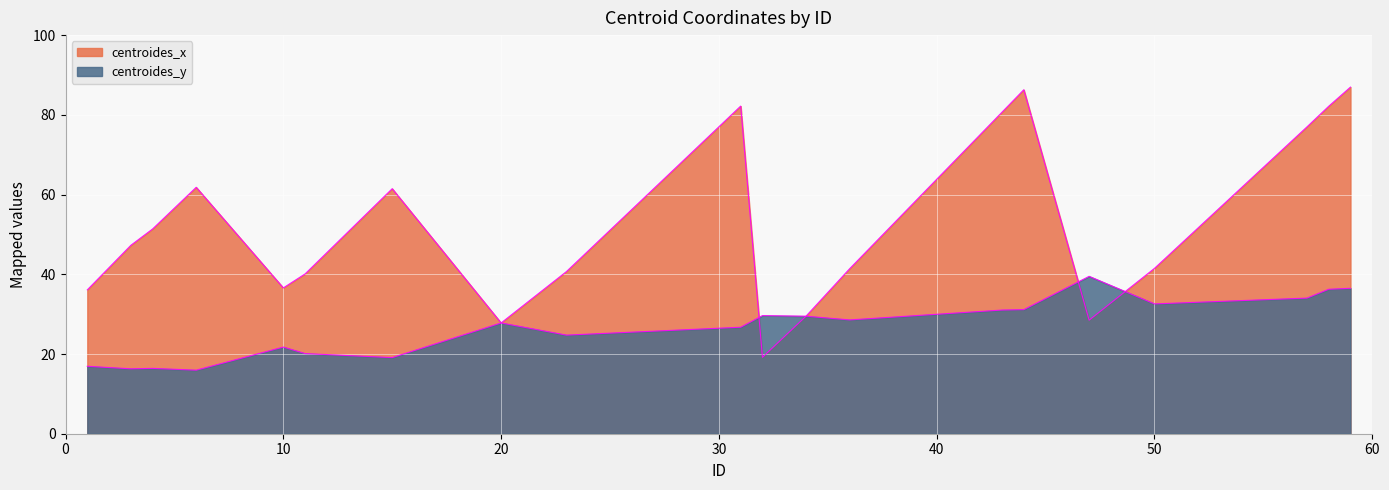

What is the total value across all series at 50?

74.1